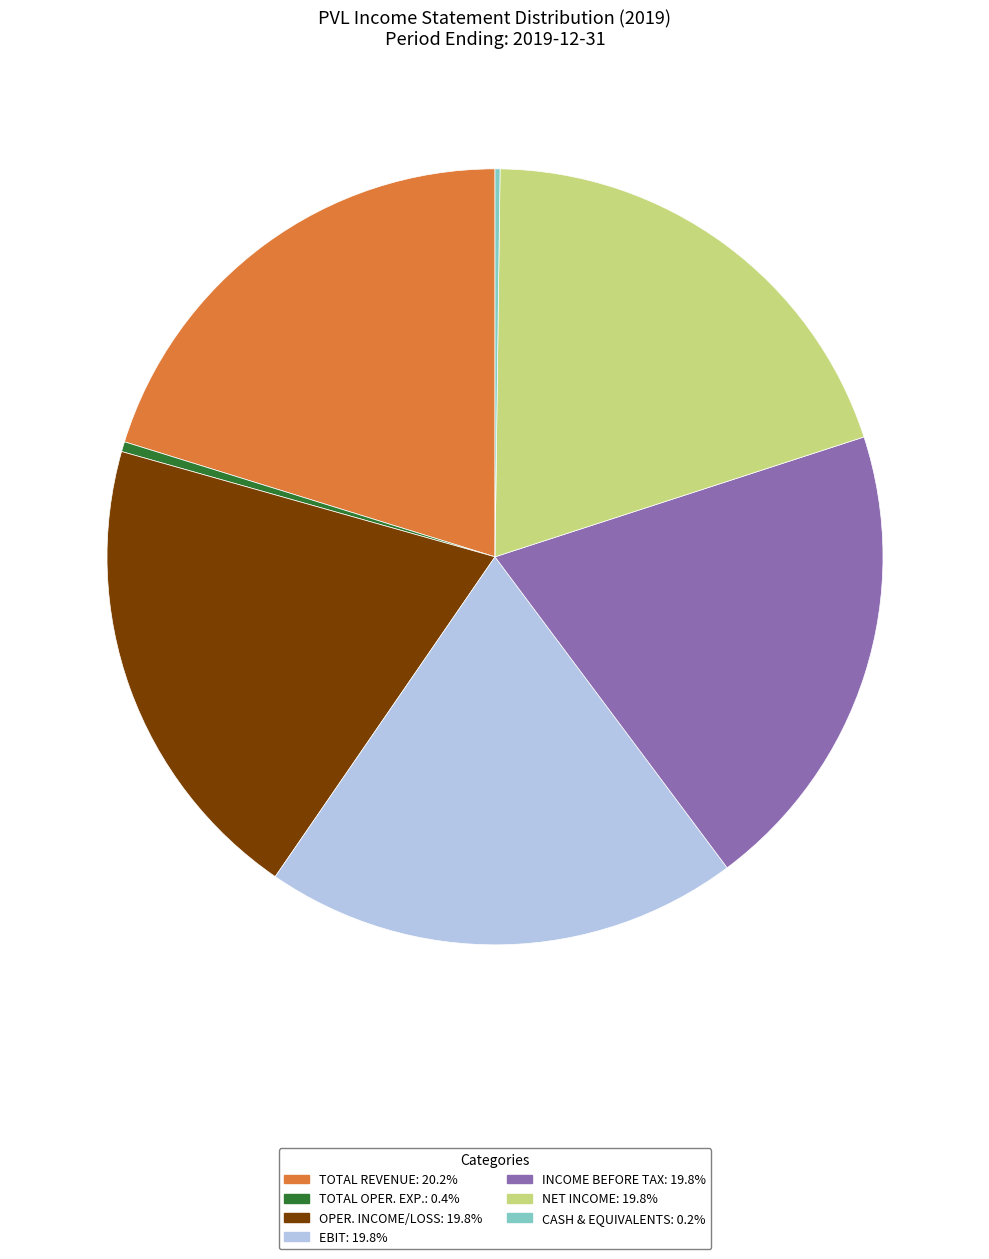

Is OPER. INCOME/LOSS: 19.8% the majority of the pie?

No